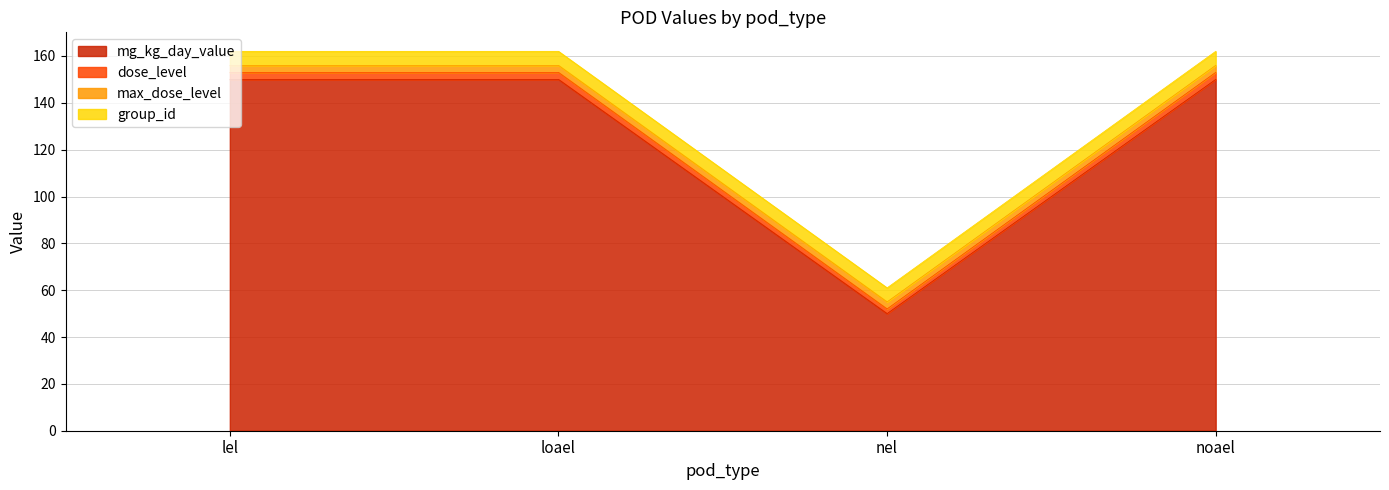

What is the average value of the mg_kg_day_value series?

125